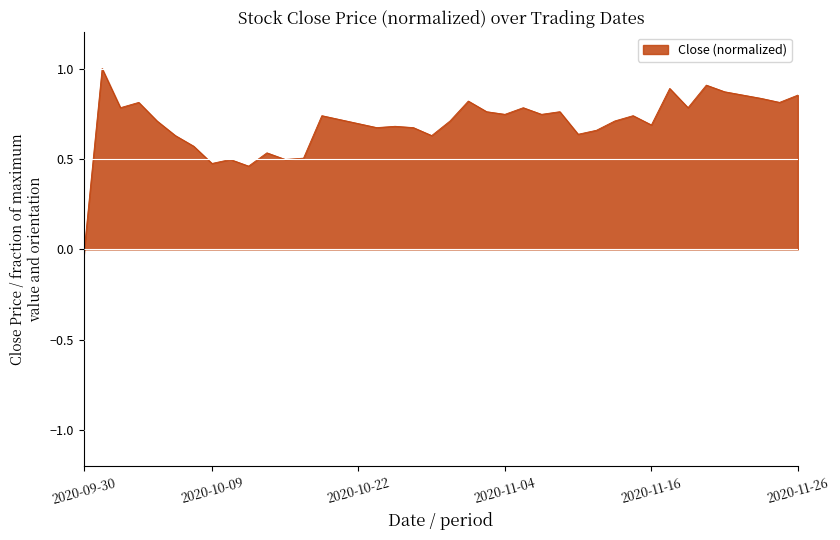

How many lines are shown in the chart?

1